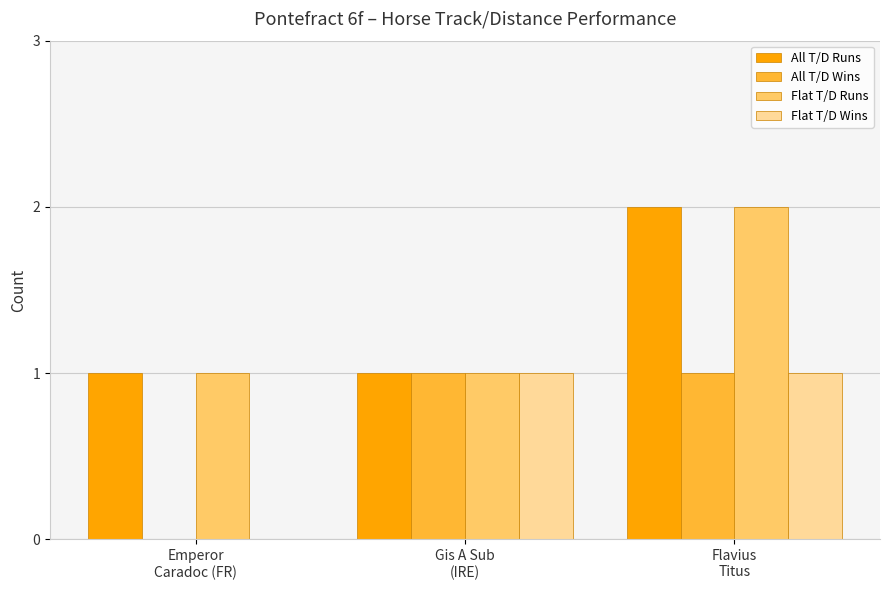

Are the bars horizontal?

No